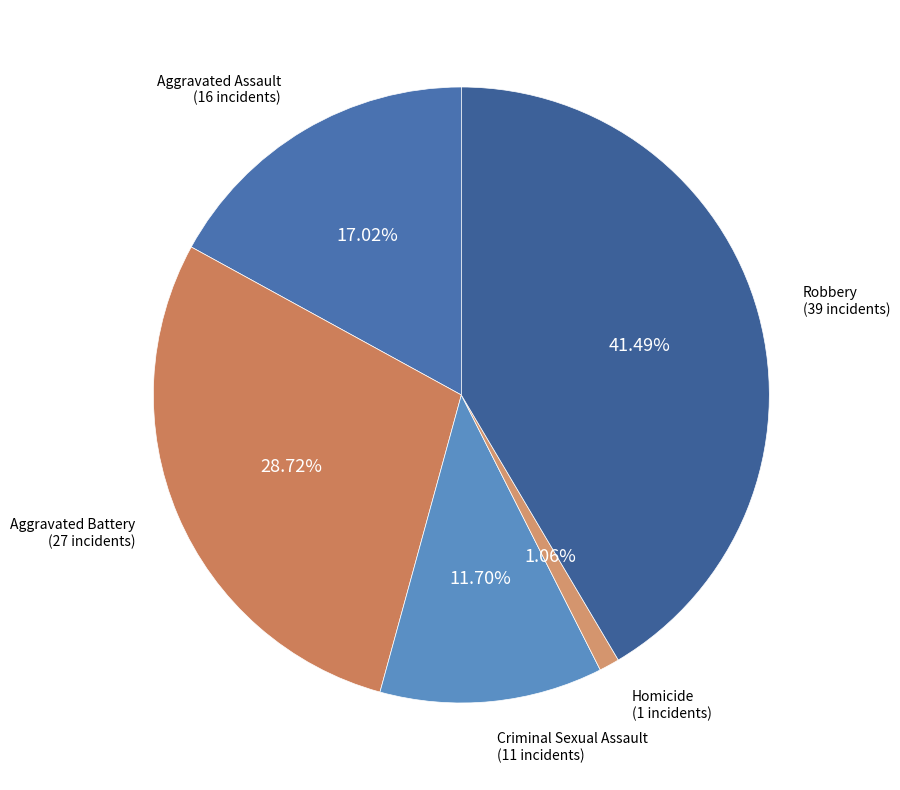

How many segments does this pie chart have?

5